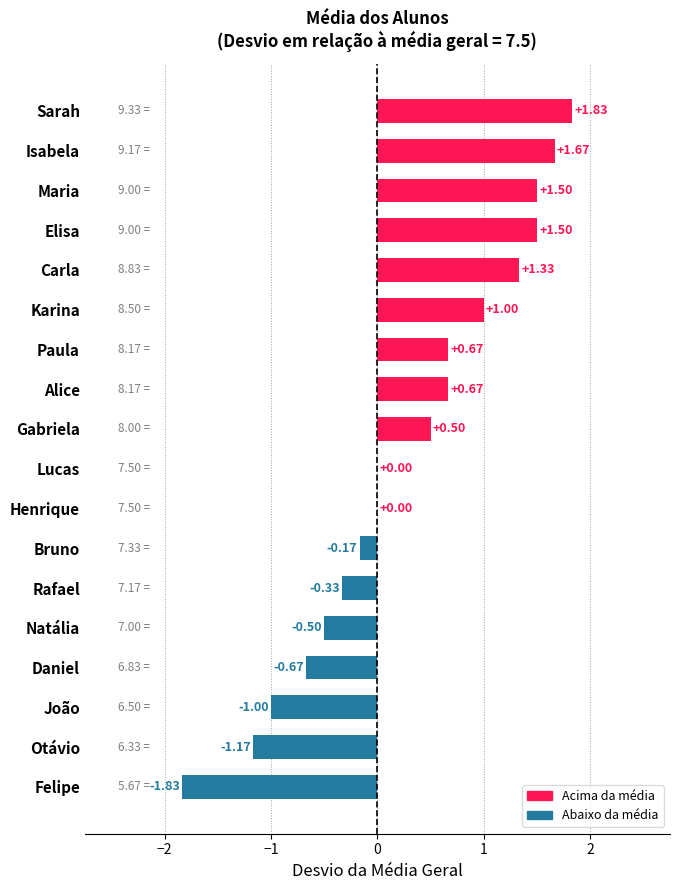

Count the number of categories in the chart.

18